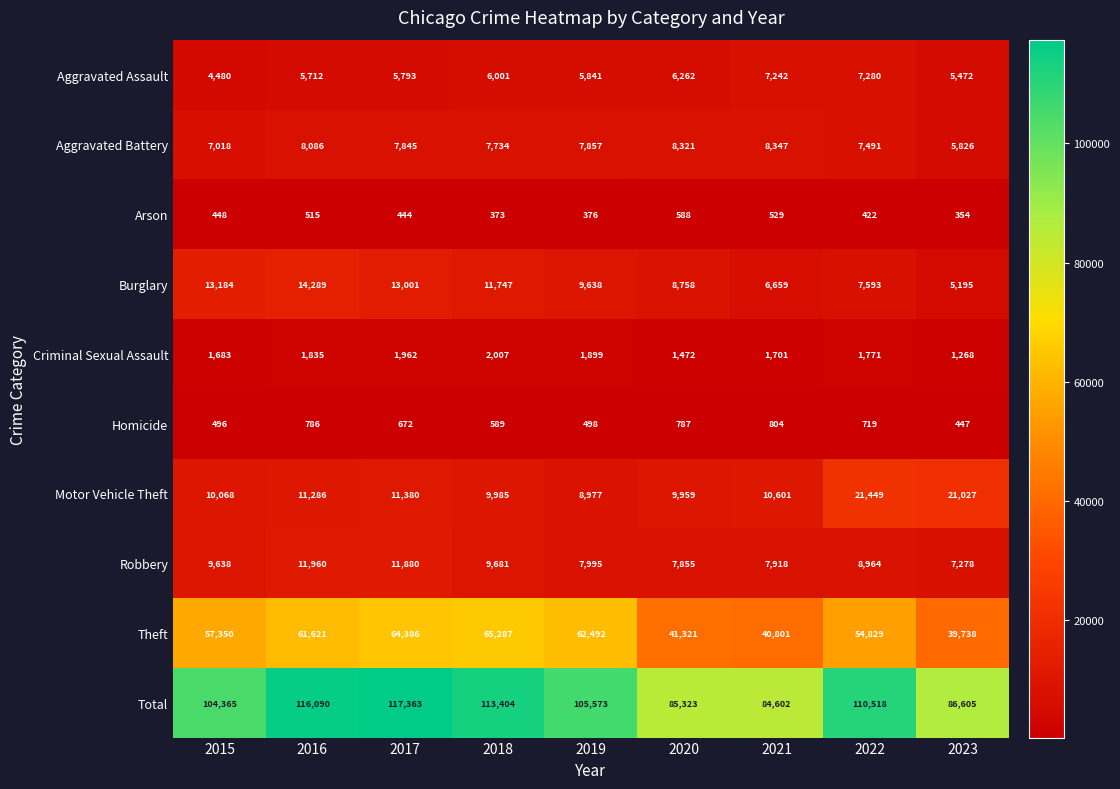

Is it true that Arson equals 96 at 2017?

False